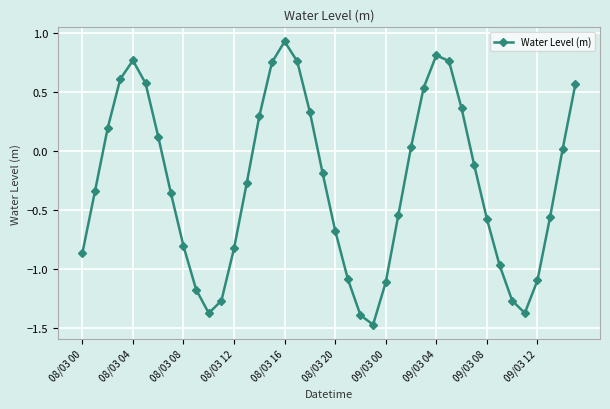

Does the chart display data point markers on the line(s)?

Yes